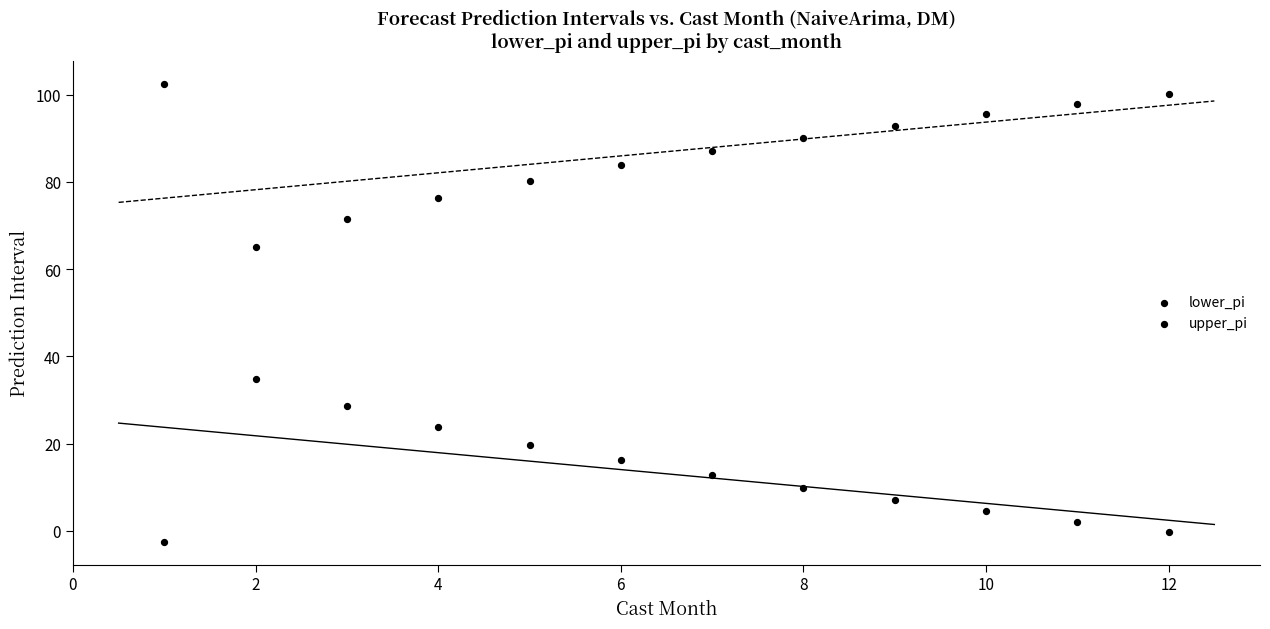

How many data points are displayed?

24